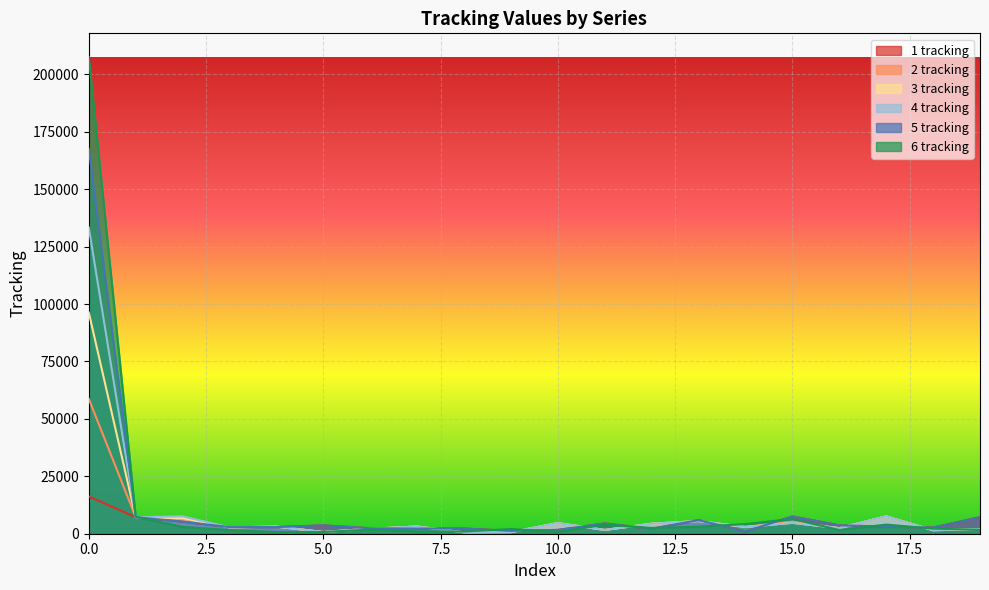

Which series has the largest total across all categories?

6 tracking